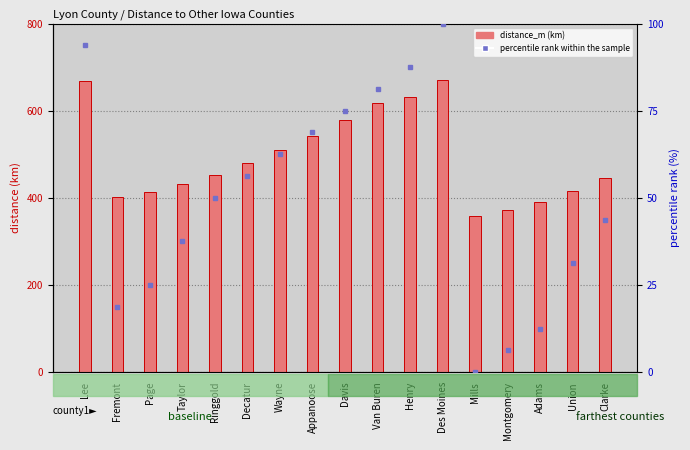

How many distinct data groups are displayed?

2